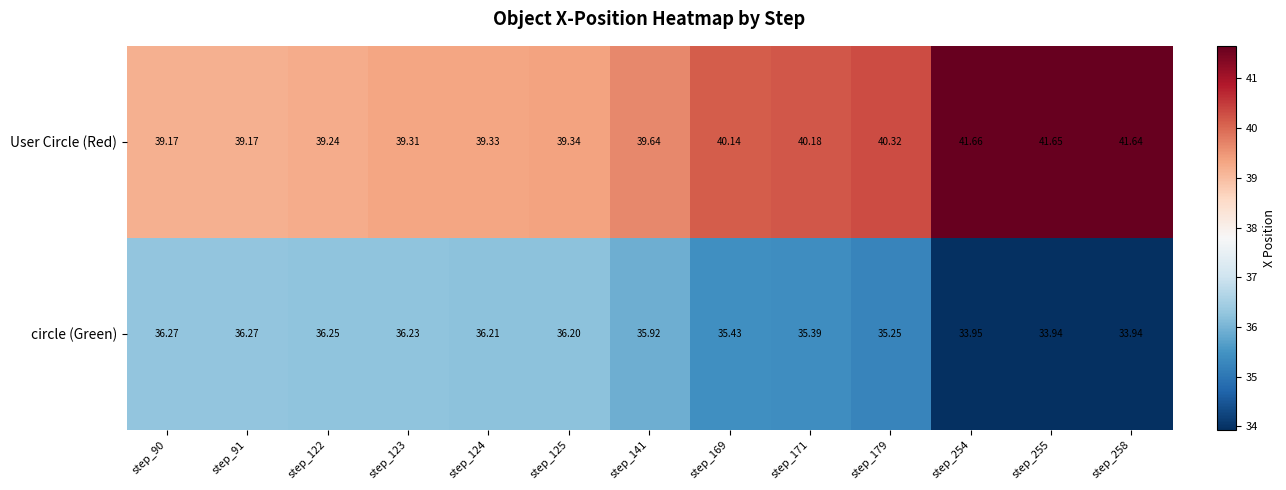

Which series has the widest spread of values?

User Circle (Red)